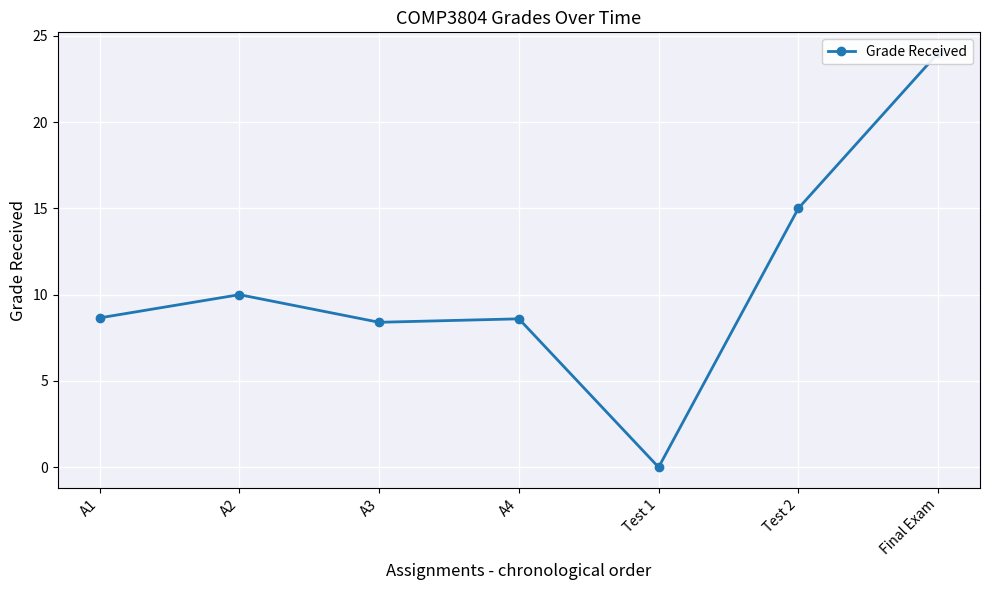

At which category does the chart reach its peak across all series?

Final Exam